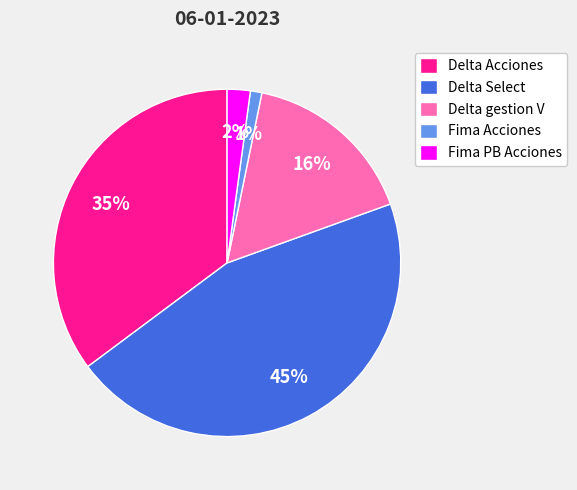

To the nearest percent, what is the average slice percentage?

20%